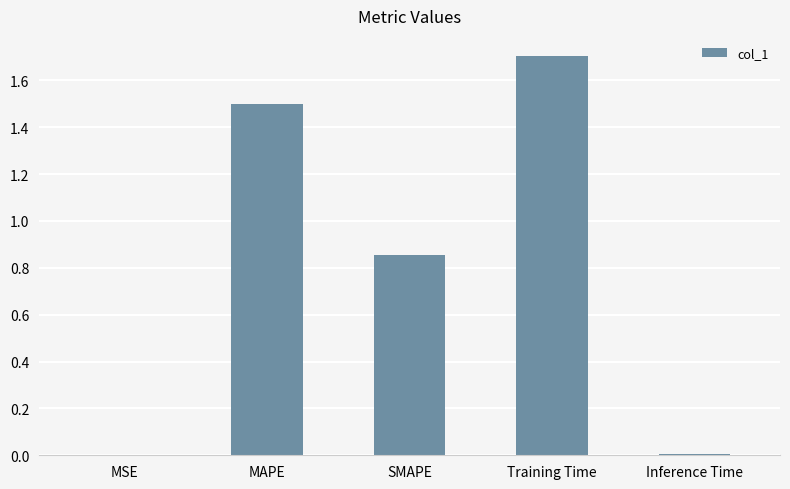

Which has a higher value, Inference Time or SMAPE?

SMAPE